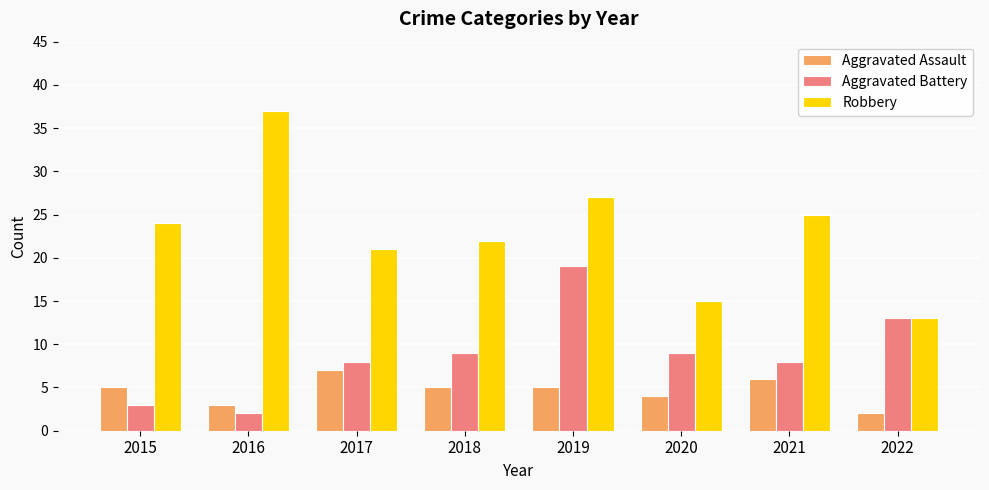

Between 2015 and 2019, which series saw the biggest shift?

Aggravated Battery